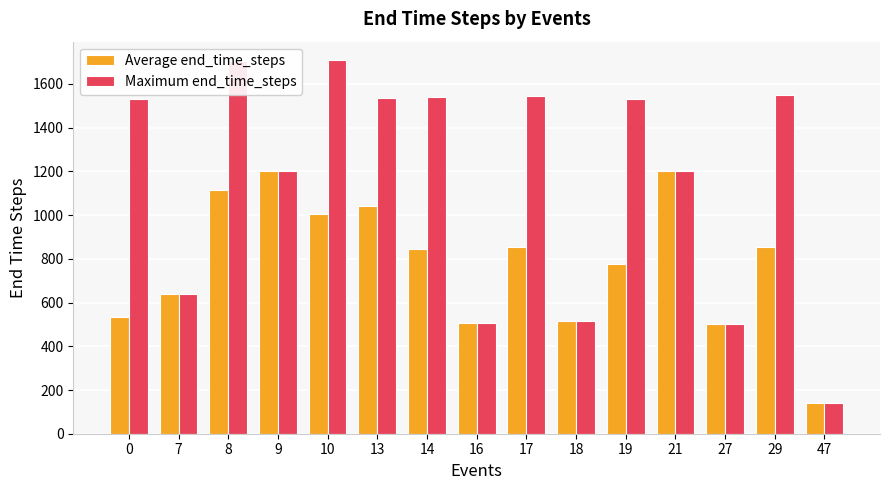

The value of Average end_time_steps at 17 is 317.5. True or false?

False